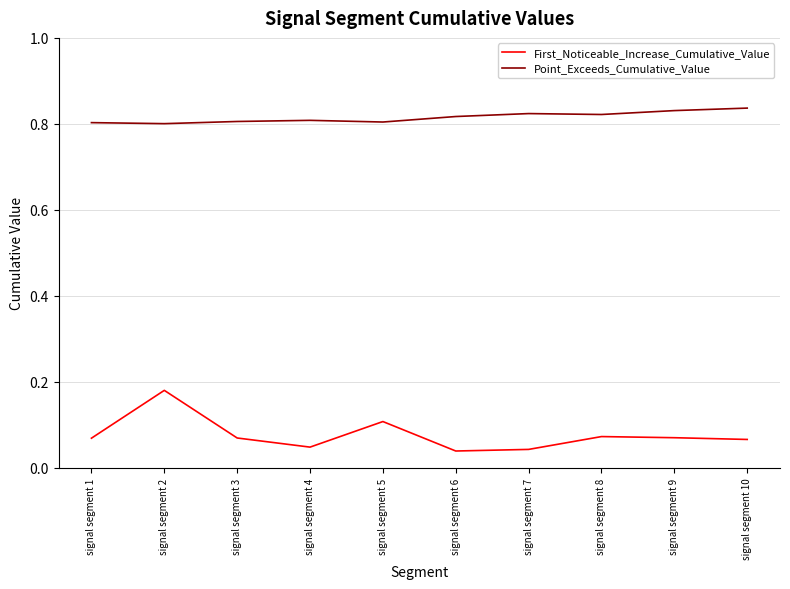

Which series changed the most between signal segment 2 and signal segment 6?

First_Noticeable_Increase_Cumulative_Value